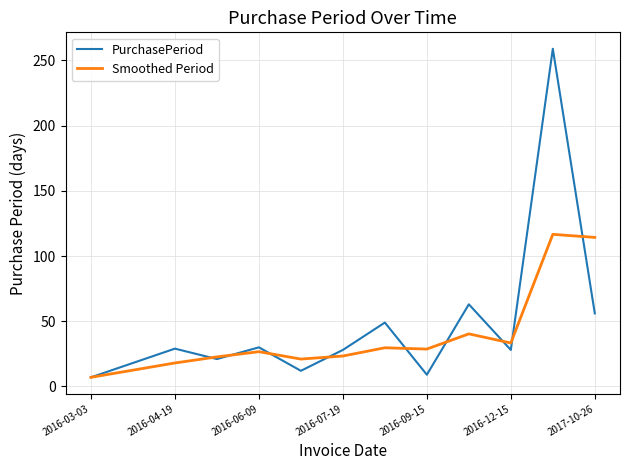

What is the maximum value for PurchasePeriod?

259.0